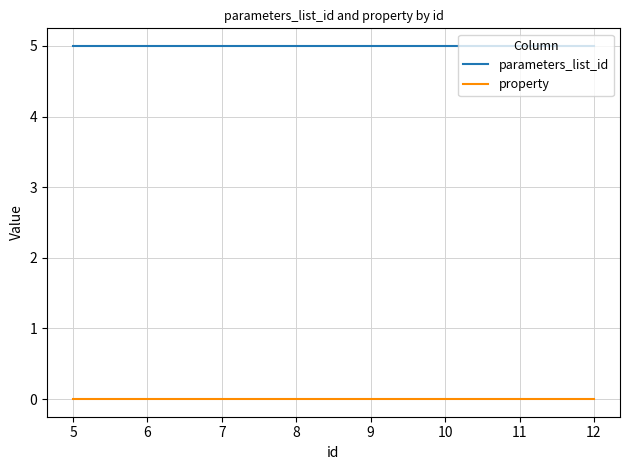

Reading left to right, extract all data points from this chart.

parameters_list_id: 5	5	5	5	5	5	5	5
property: 0	0	0	0	0	0	0	0